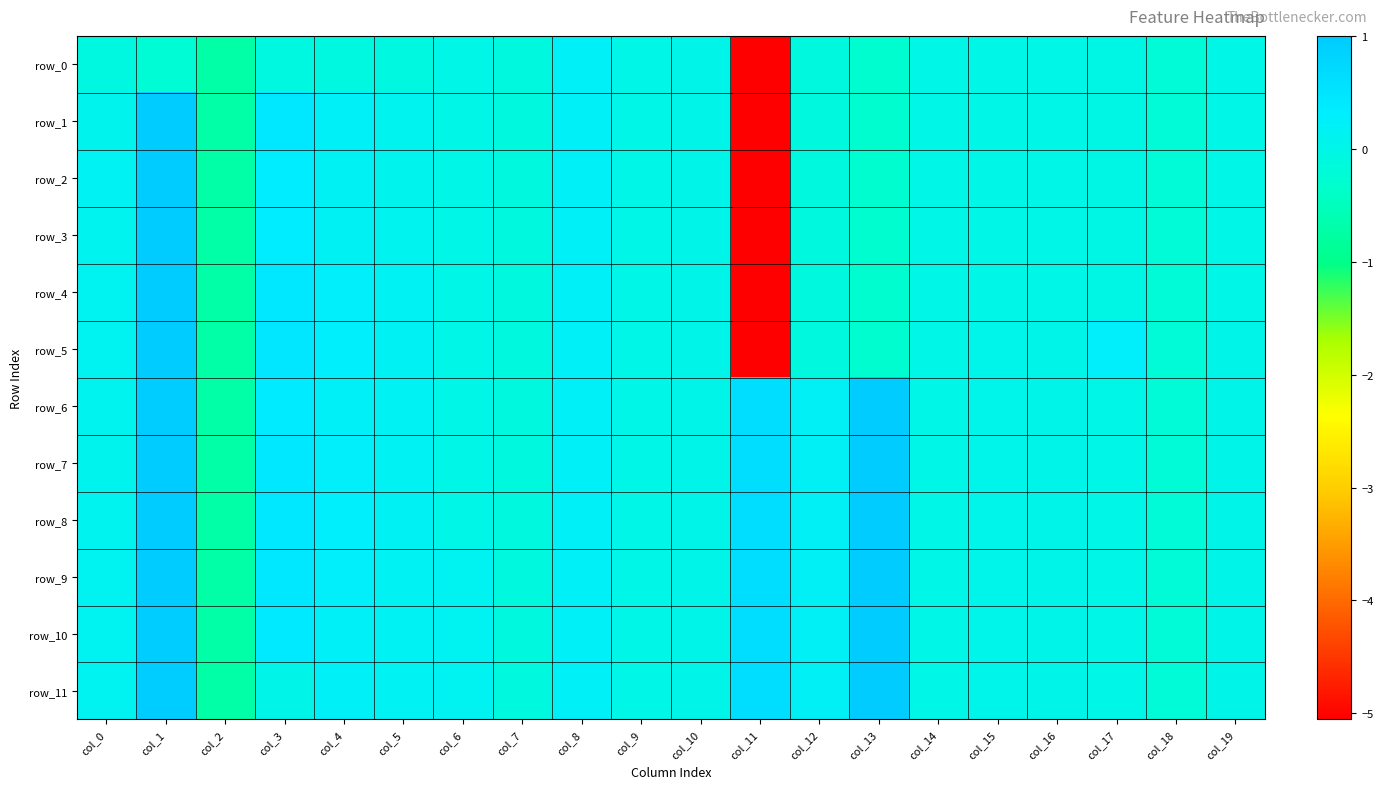

Where is row_10 nearest to the value 0?

col_9